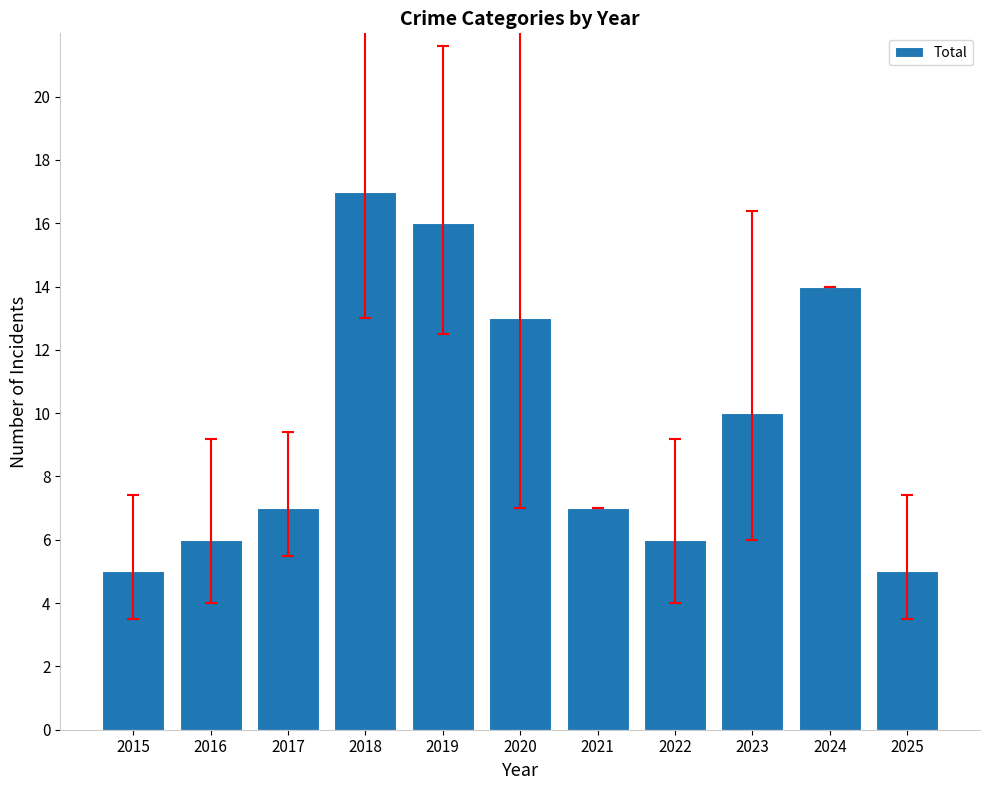

How many categories are shown in the chart?

11